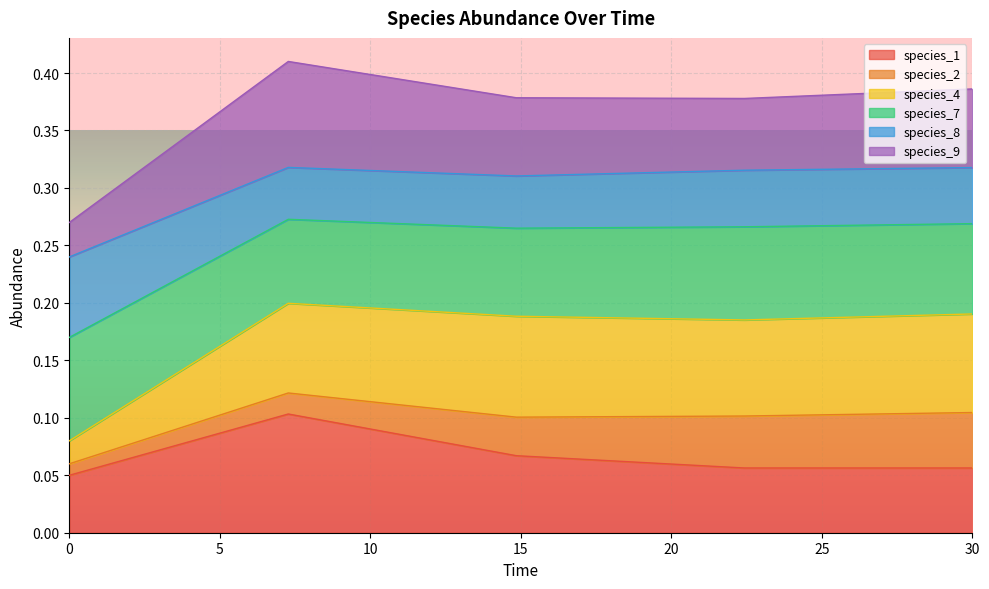

What are all the series names shown in the legend?

species_1, species_2, species_4, species_7, species_8, species_9